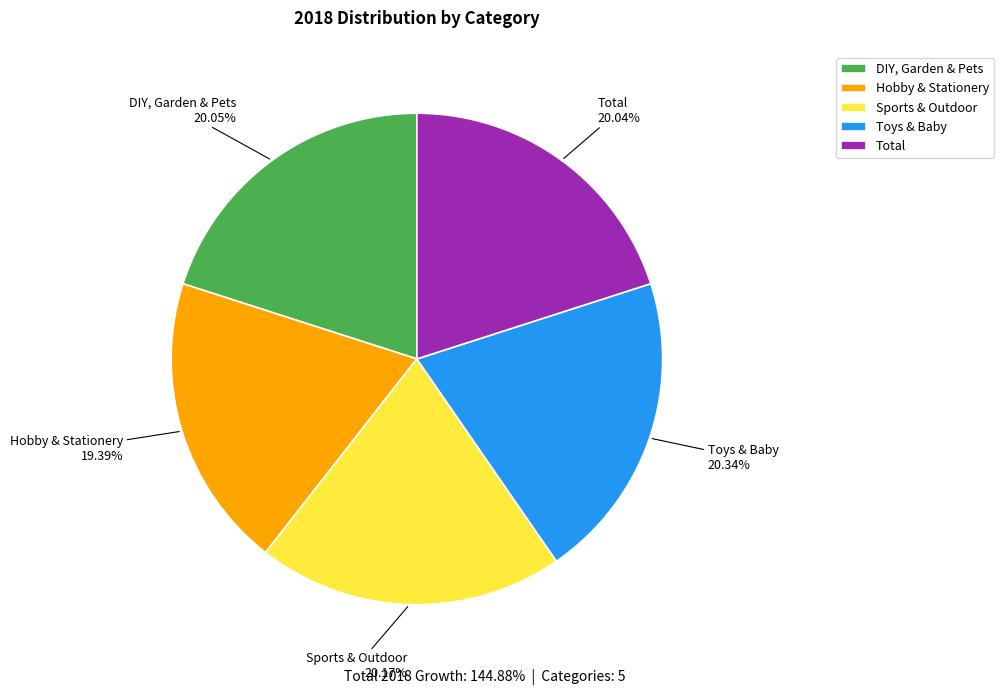

What percentage is the DIY, Garden & Pets slice, to the nearest percent?

20%